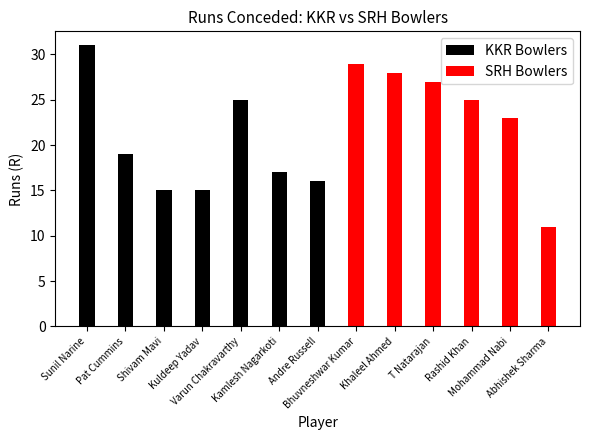

What is the sum of all KKR Bowlers values?

138